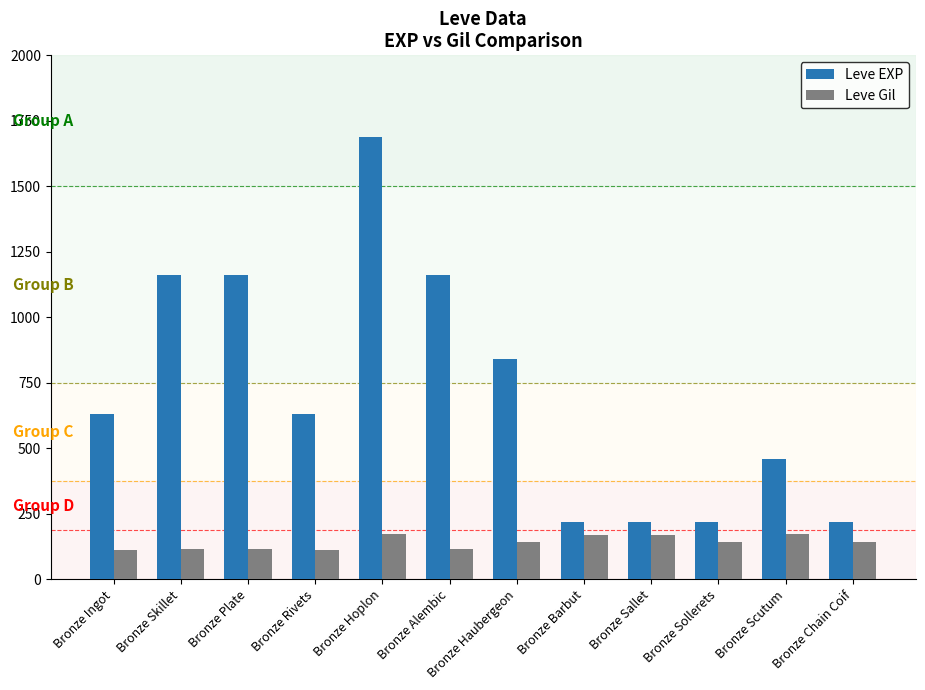

Where is Leve EXP nearest to the value 955?

Bronze Haubergeon